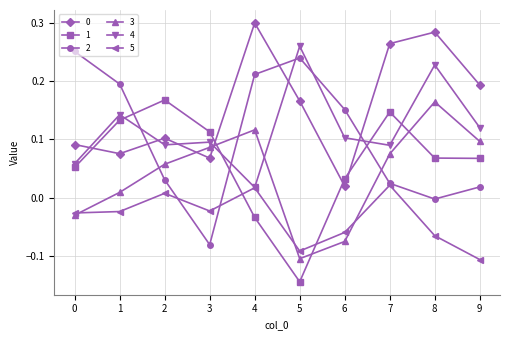

Which category has the highest value in the 4 series?

5